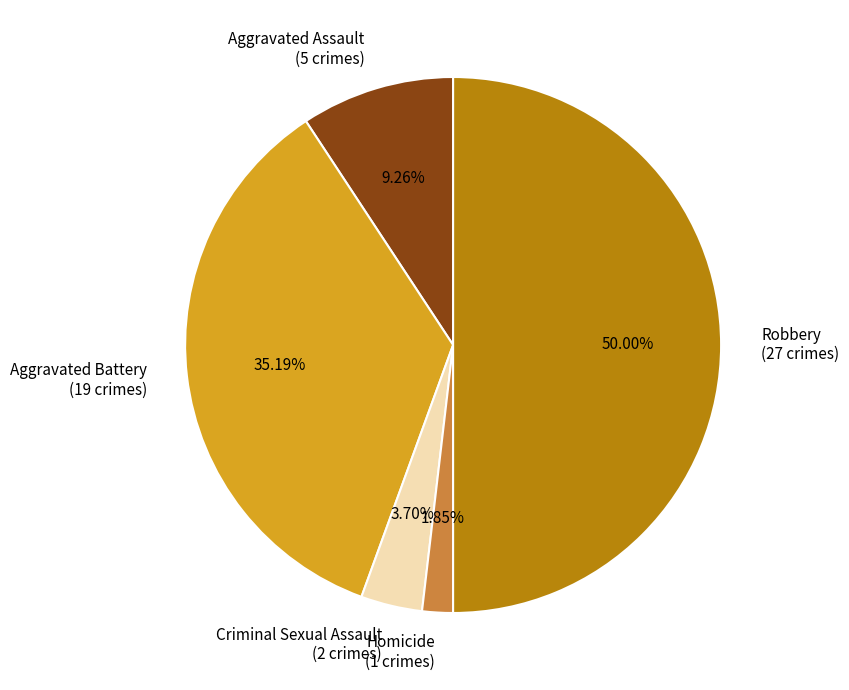

Which slice is the smallest?

Homicide